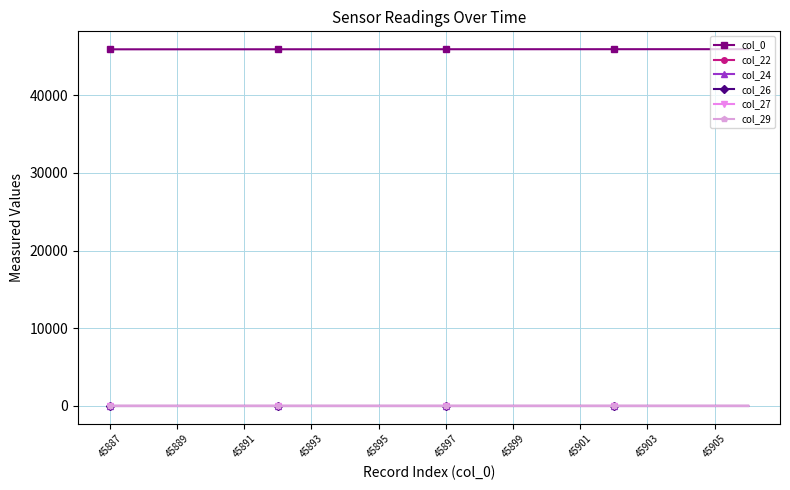

At how many categories does at least one series exceed 37918?

20